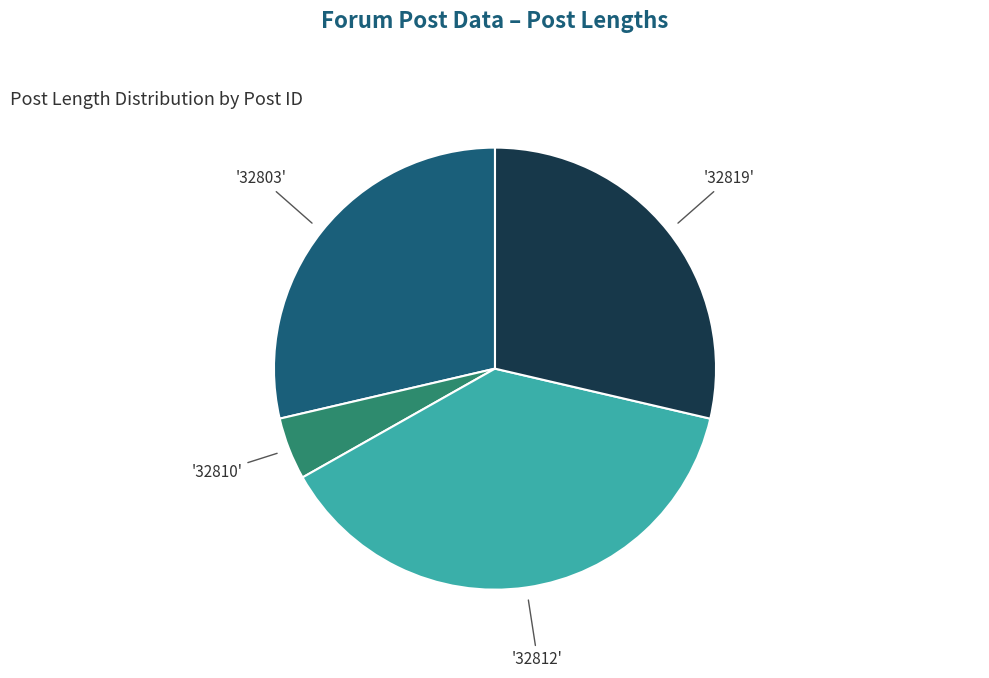

Is there a majority slice in this chart?

No